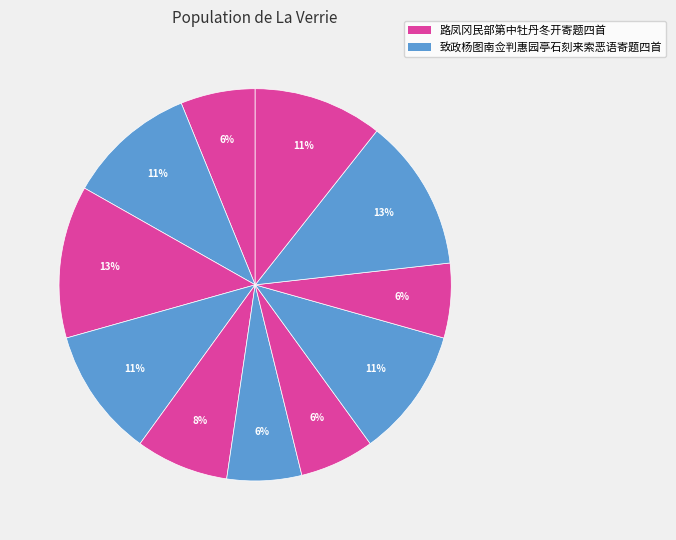

How many segments does this pie chart have?

11